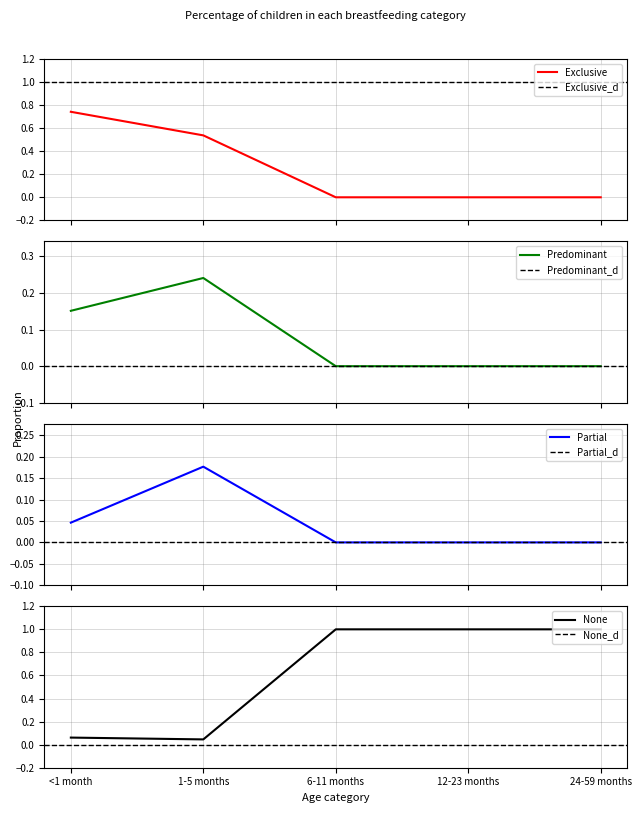

Rank the series by their maximum value, from lowest to highest.

Partial, Predominant, Exclusive, None